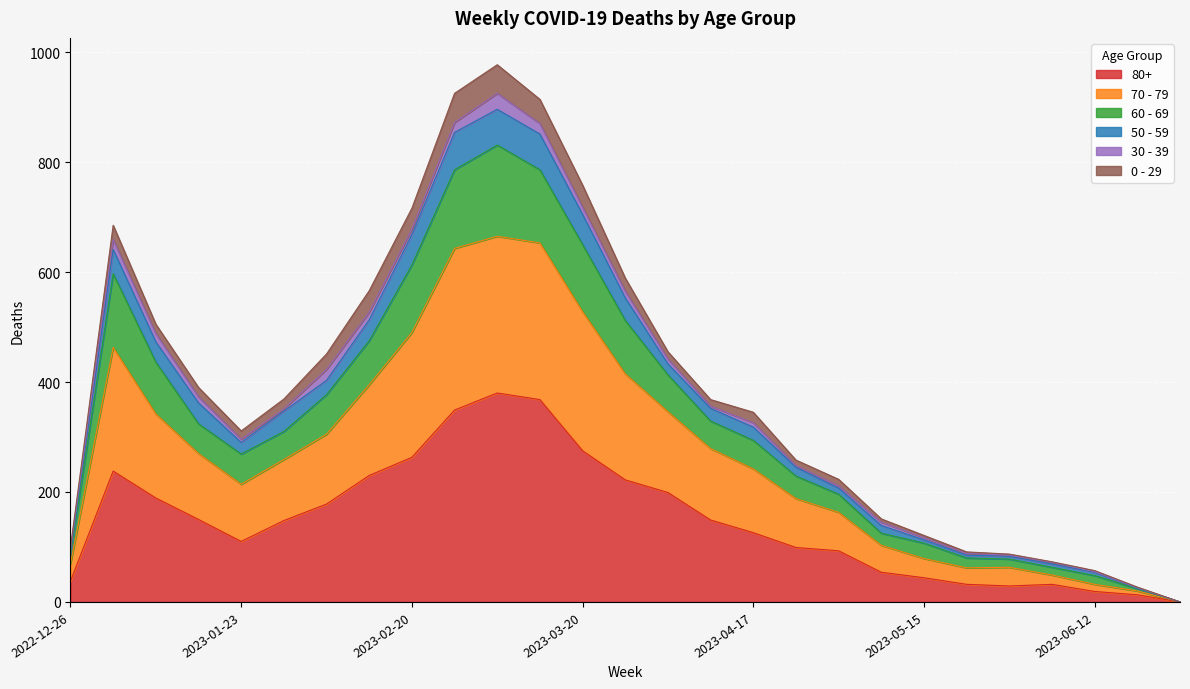

At which category is the sum across all series the highest?

2023-03-06